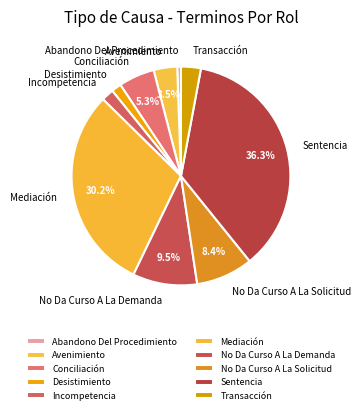

What is the largest slice in the pie chart?

Sentencia